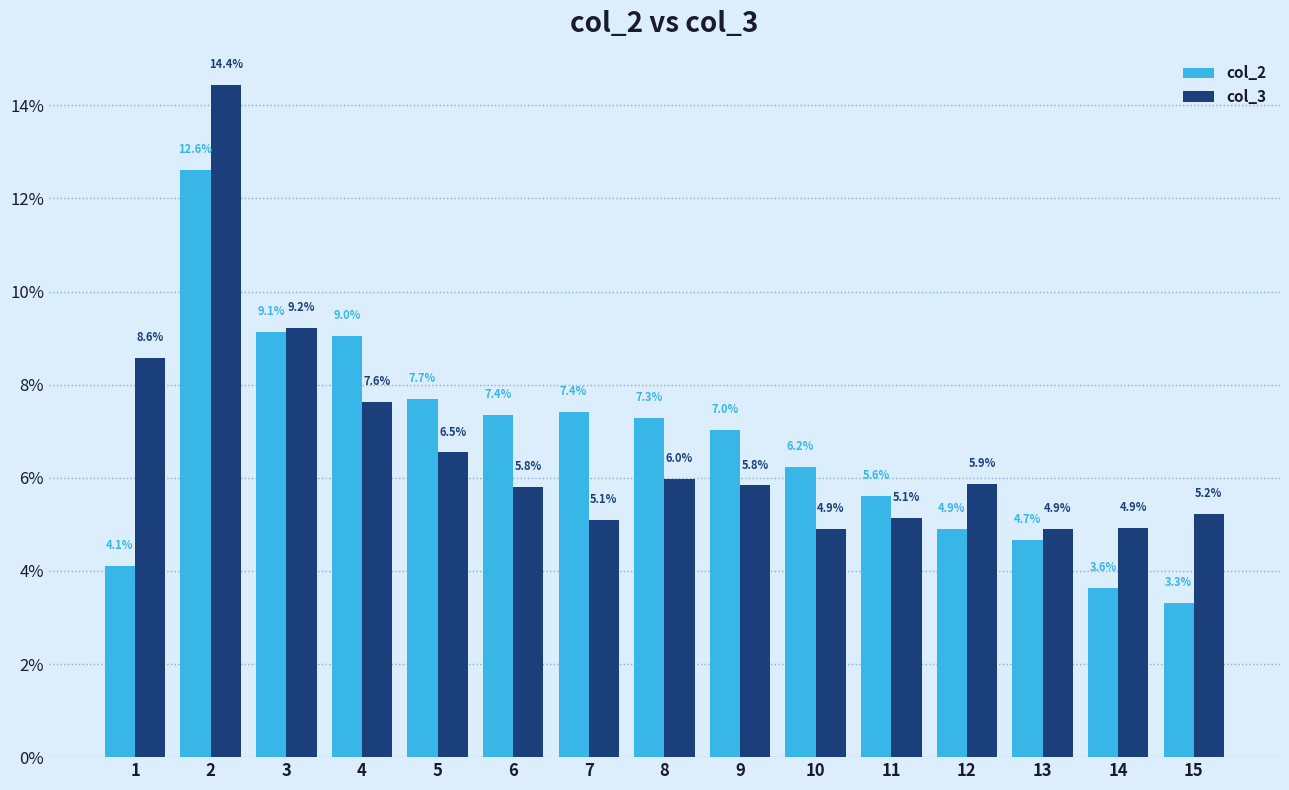

What is the average value of the col_2 series?

6.7